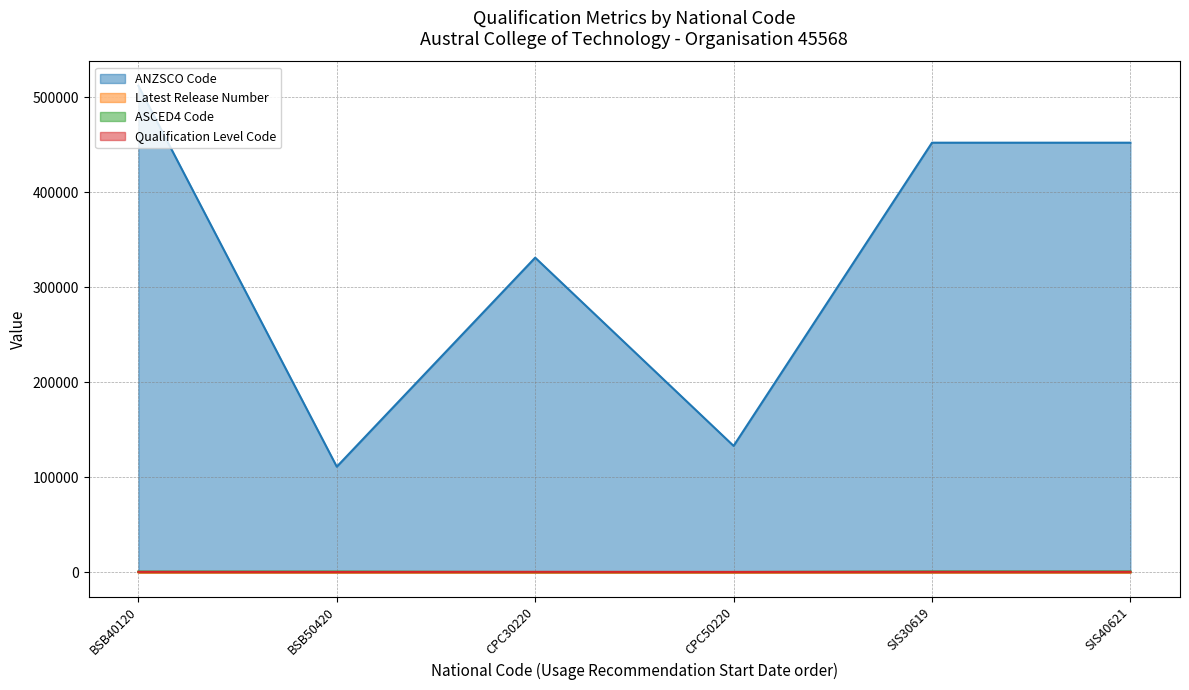

Rank the series by their maximum value, from lowest to highest.

Latest Release Number, Qualification Level Code, ASCED4 Code, ANZSCO Code